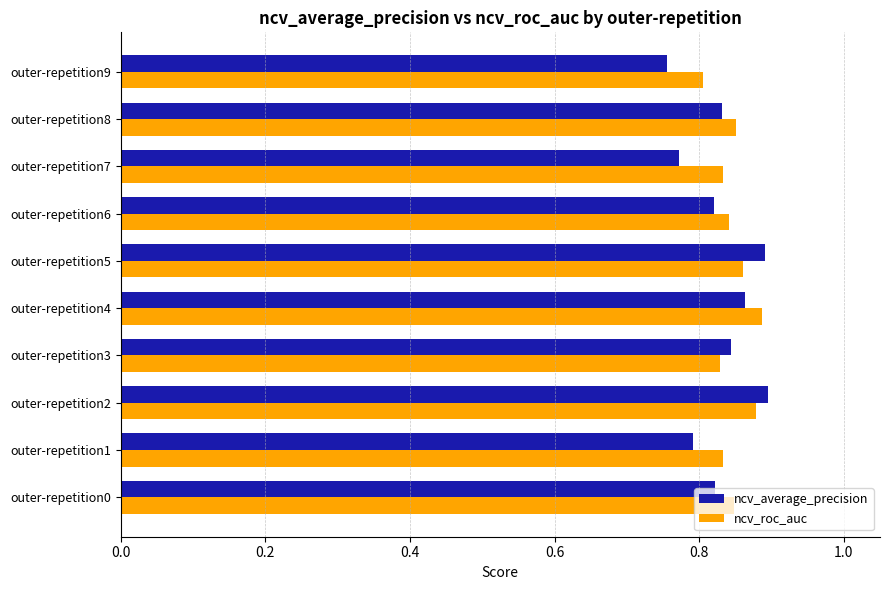

What is the sum of all ncv_average_precision values?

8.3